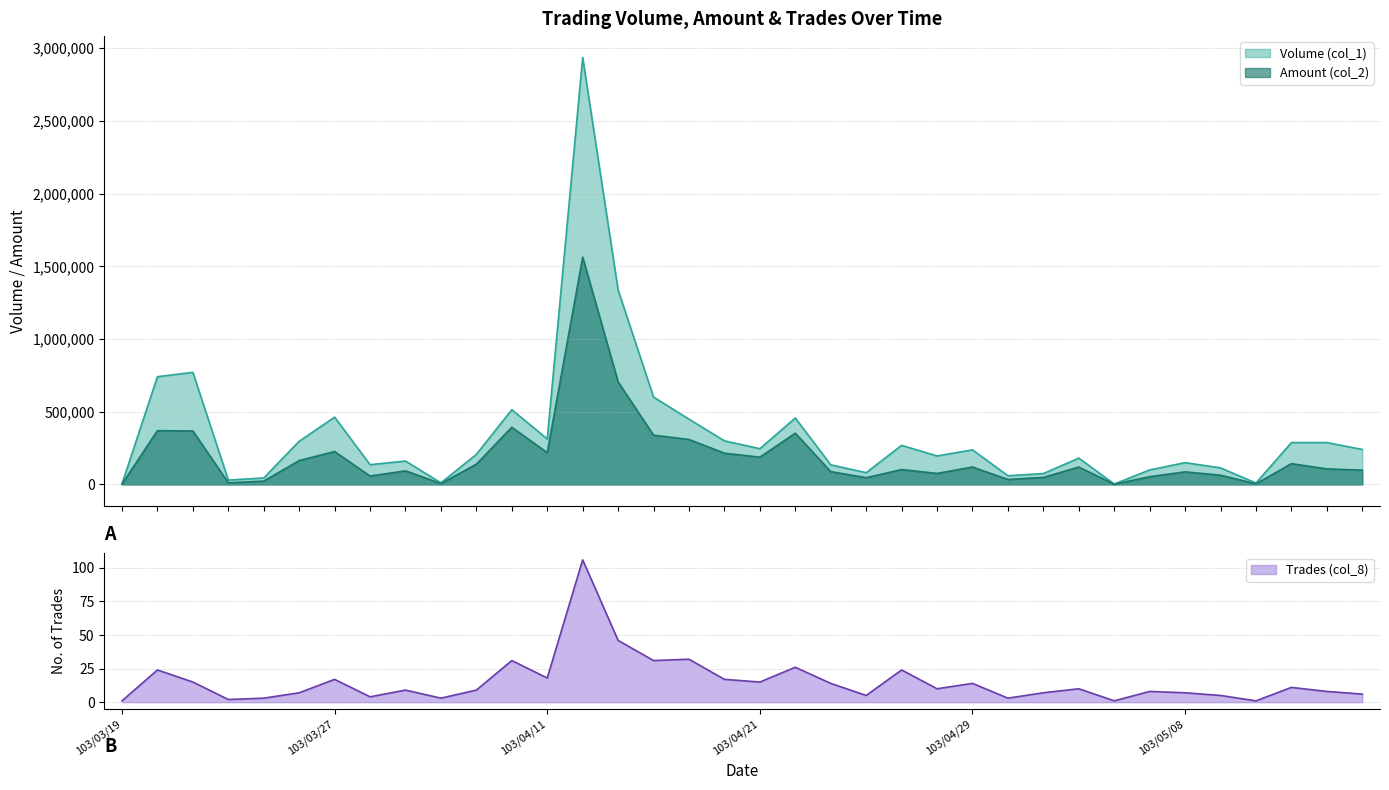

What are all the series names shown in the legend?

Volume (col_1), Amount (col_2), Trades (col_8)